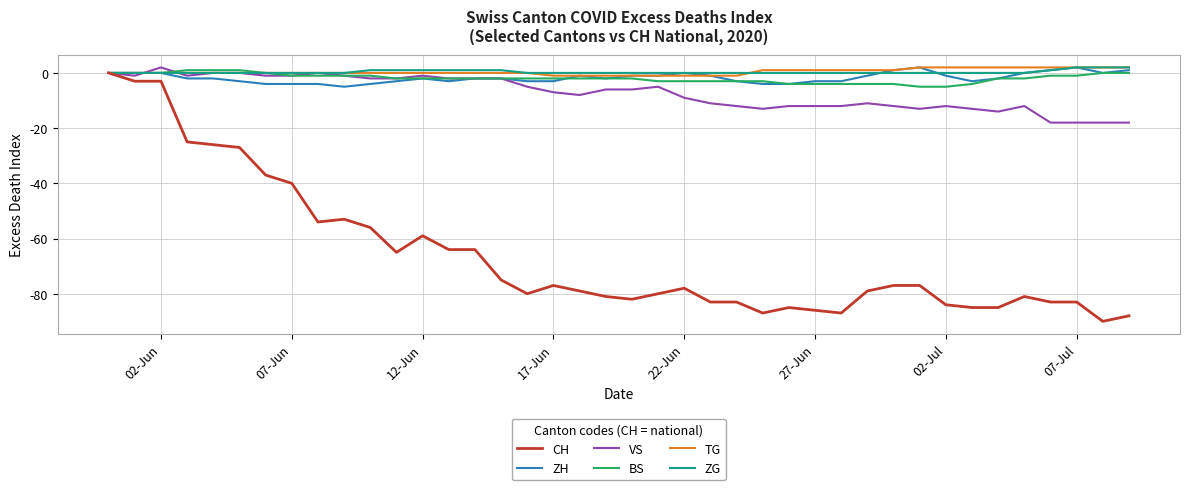

Which series has the widest spread of values?

CH